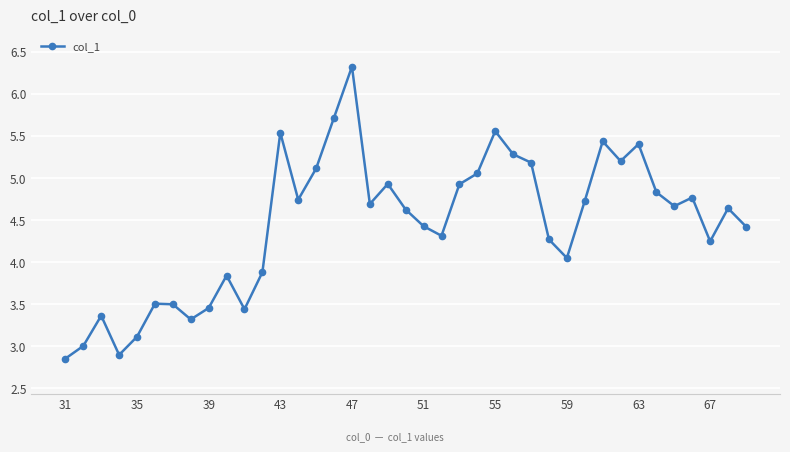

What is the greatest value displayed?

6.3